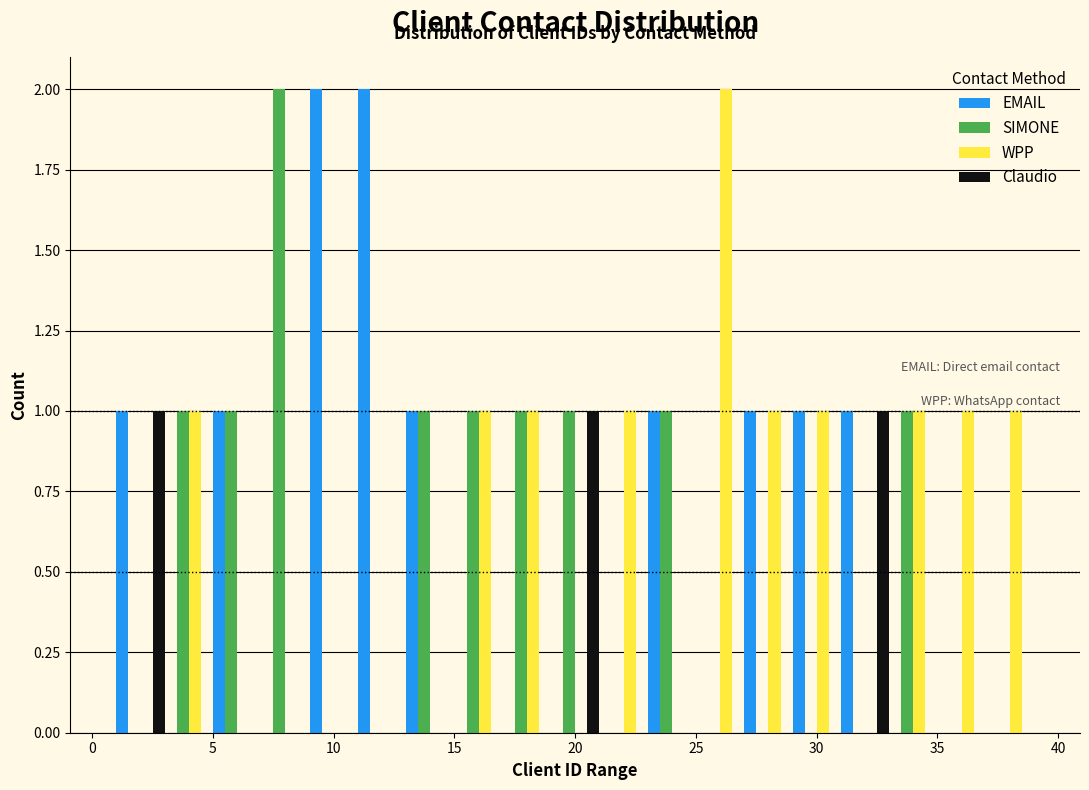

What is the height of the WPP bar covering 35 to 37 on the x-axis? The values are not printed on the chart, so give them approximately, as read against the axis.

1